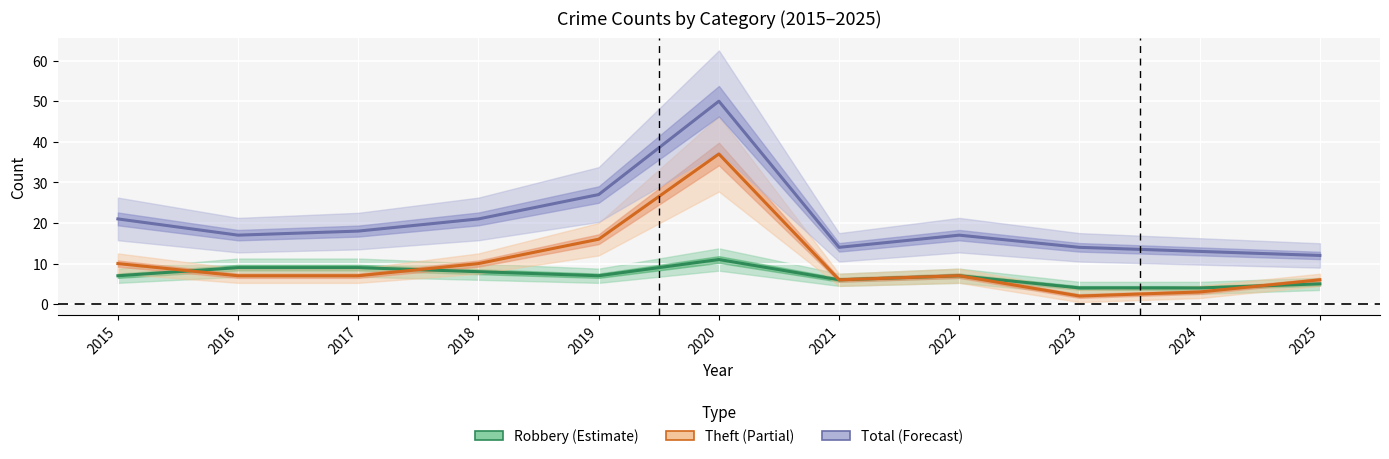

What is the difference between the maximum and minimum values in the Total series?

38